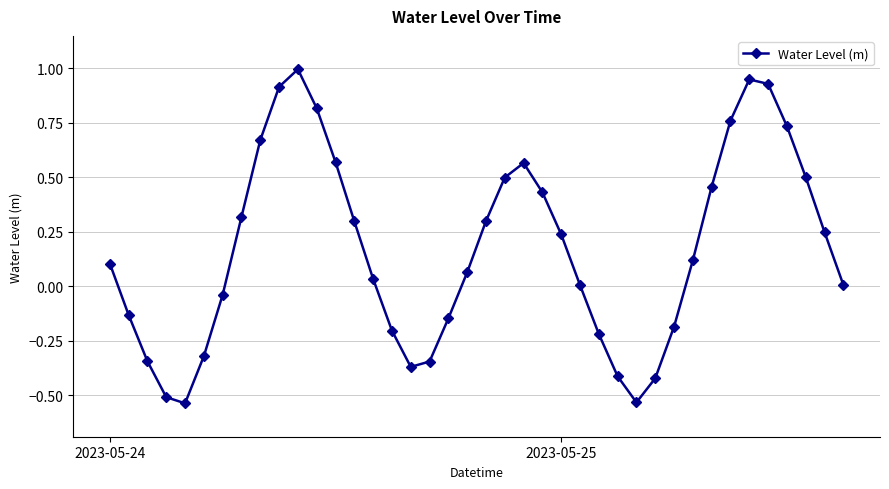

How many points are higher than both their immediate neighbors (excluding endpoints)?

3